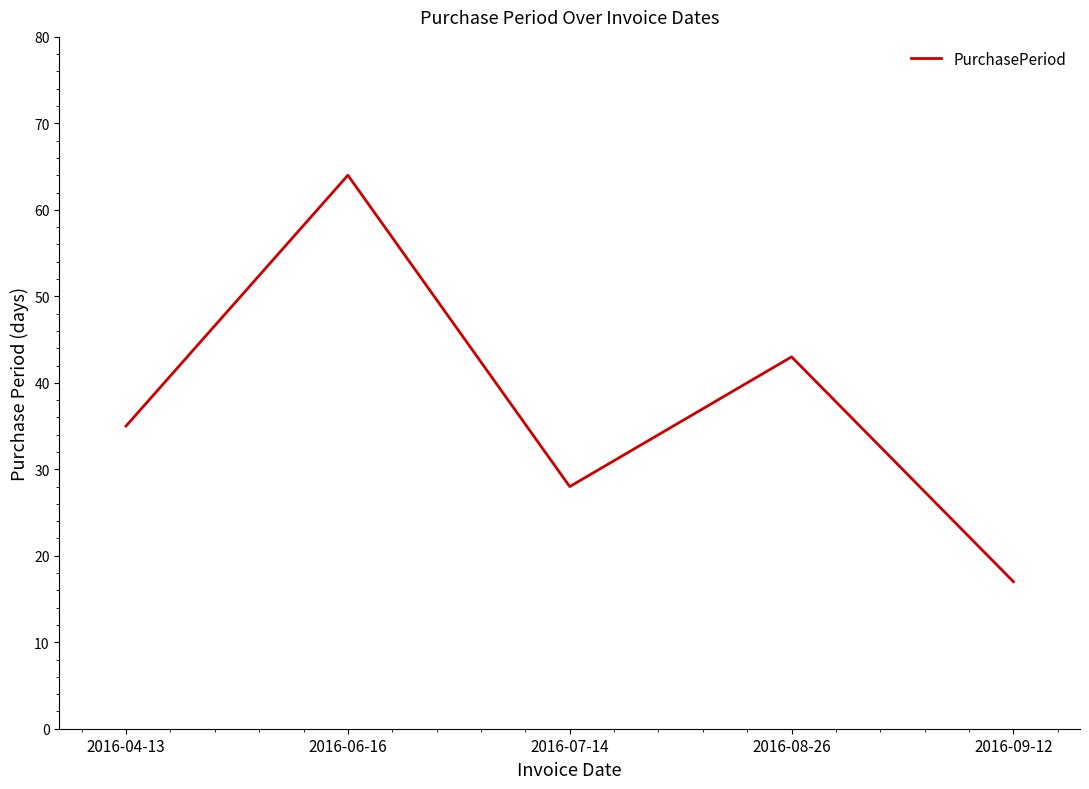

True or false: there are more than 0 points higher than both neighbors.

True